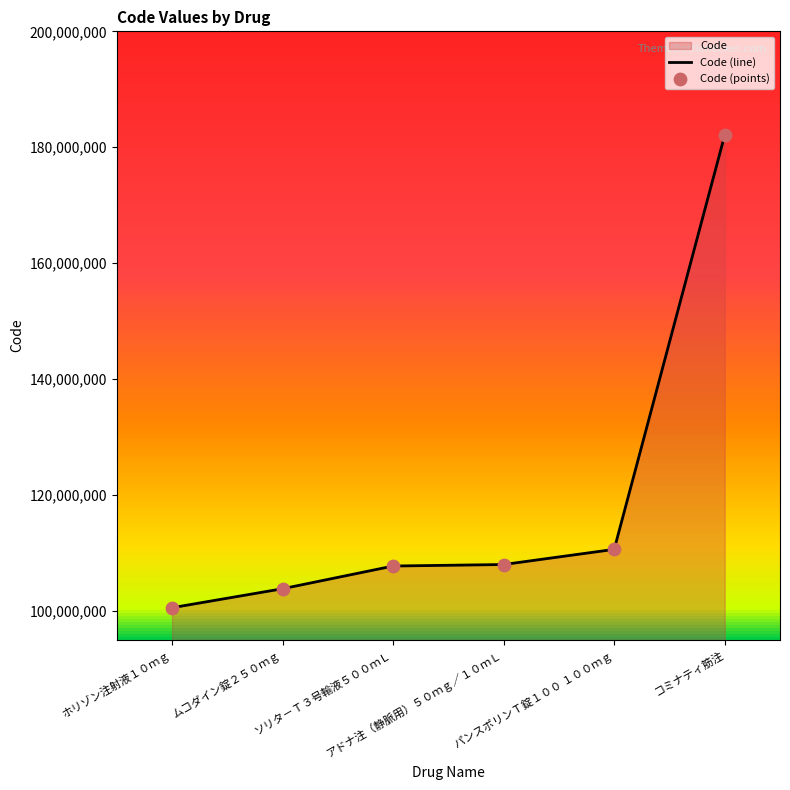

Which series contains the lowest Y value?

Code (line)